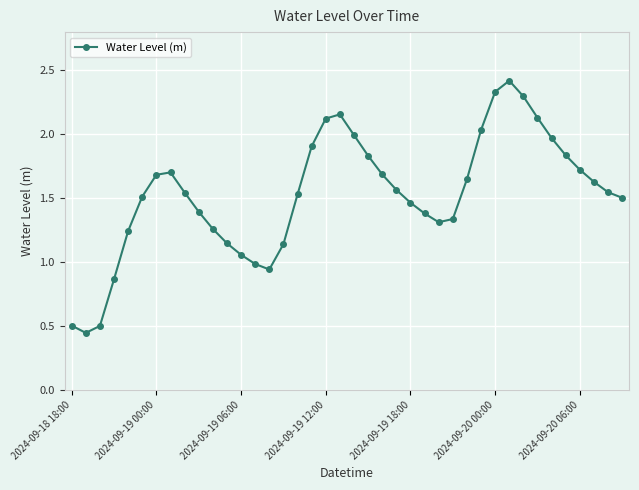

What is the greatest value displayed?

2.4